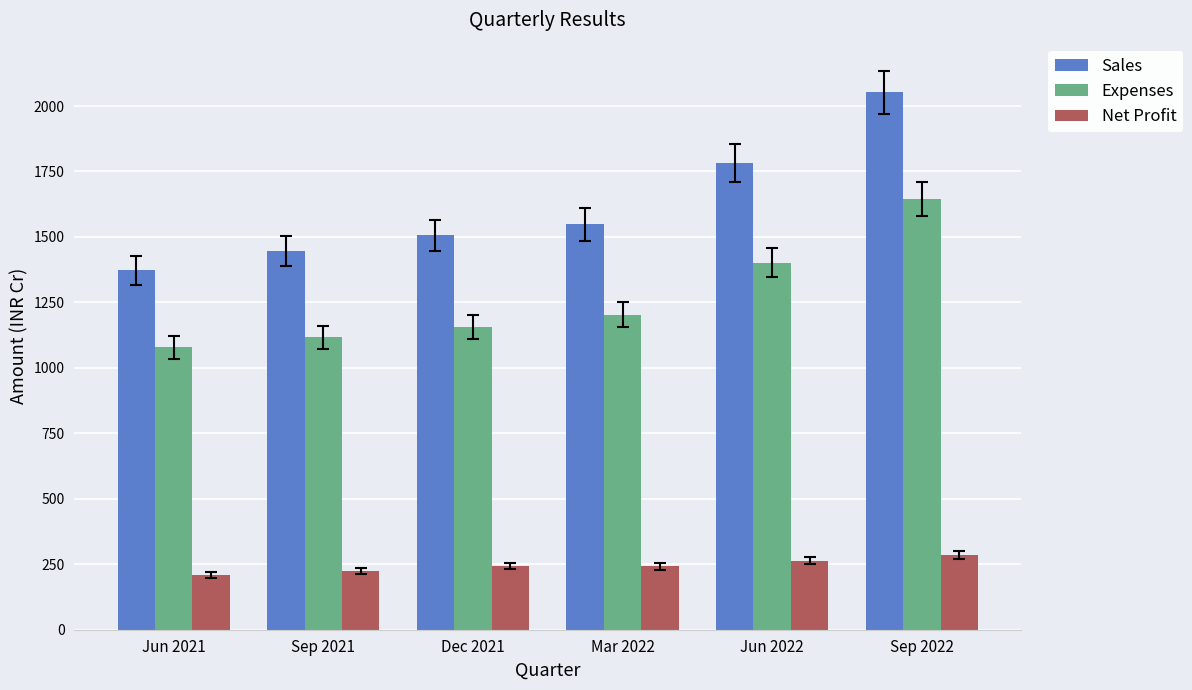

What is the difference between the maximum and minimum values in the Net Profit series?

77